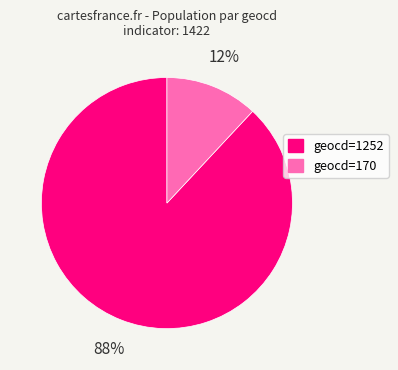

Is there any slice that represents more than half of the pie?

Yes